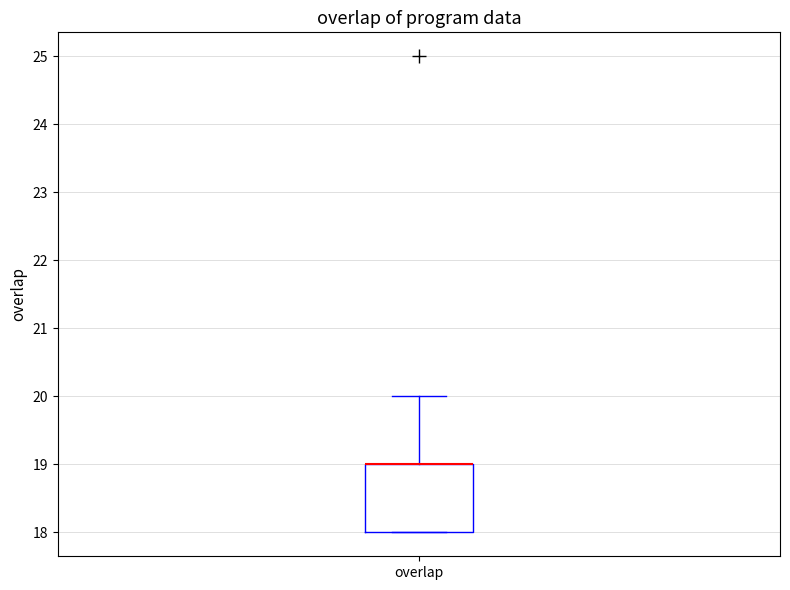

Transcribe this box plot: give where the median line is, the range the box spans, and where the two whiskers end, as read against the y-axis. The values are not printed on the chart, so give them approximately, as read against the axis.

median 19 (drawn on the box's upper edge), box 18 to 19, whiskers 18 to 20